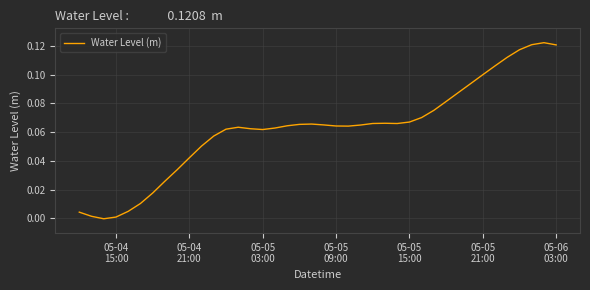

True or false: there are more than 2 points higher than both neighbors.

True